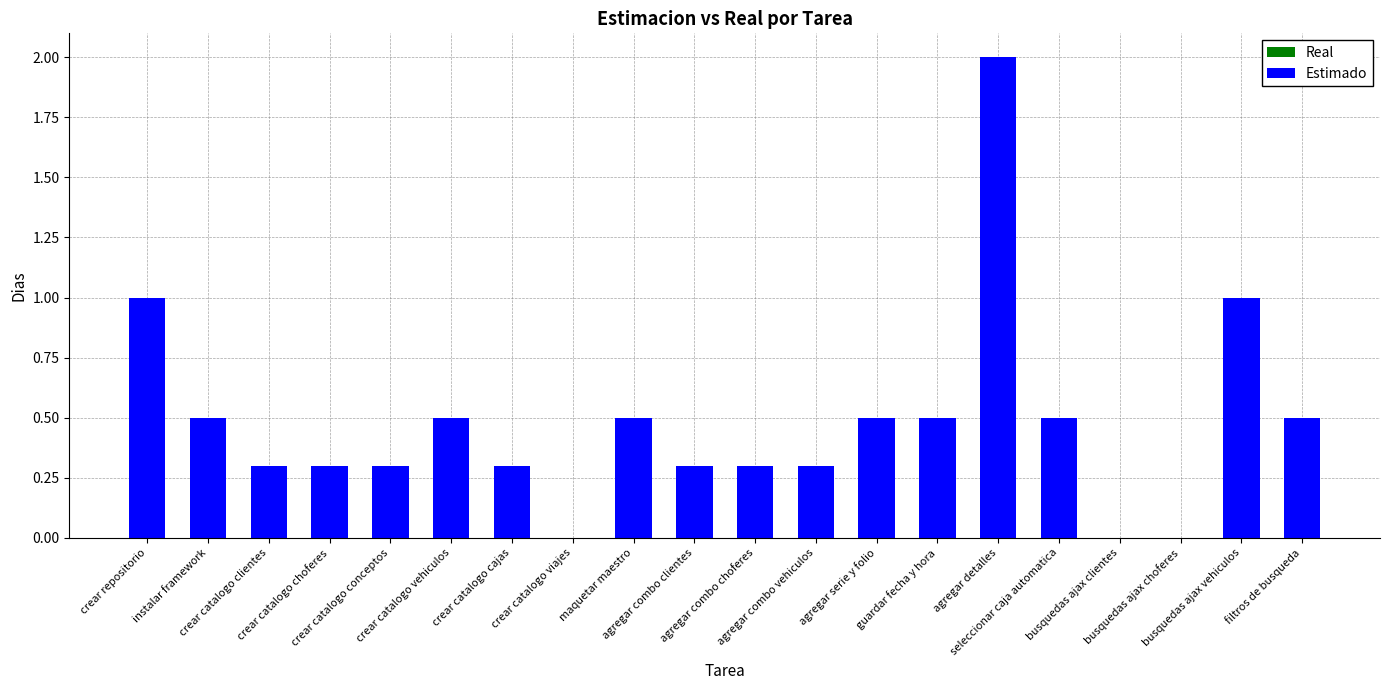

What is the sum of all values?

9.6